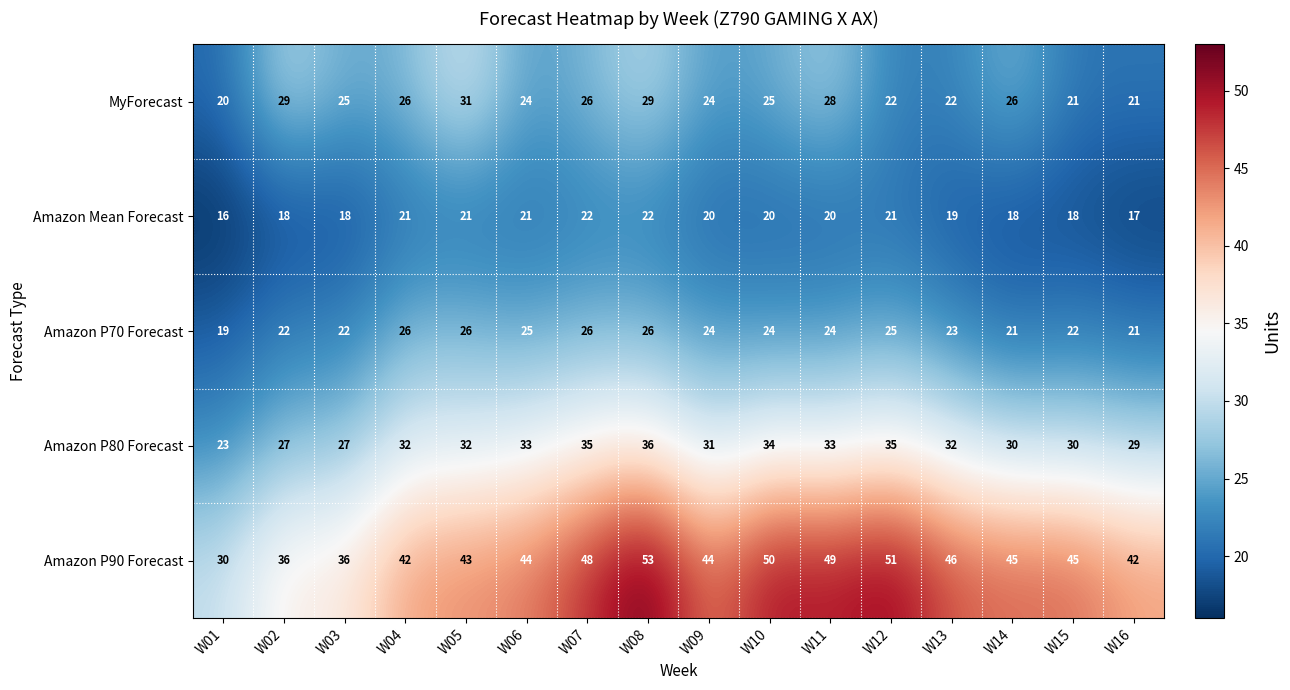

The value of Amazon Mean Forecast at W14 is 18. True or false?

True